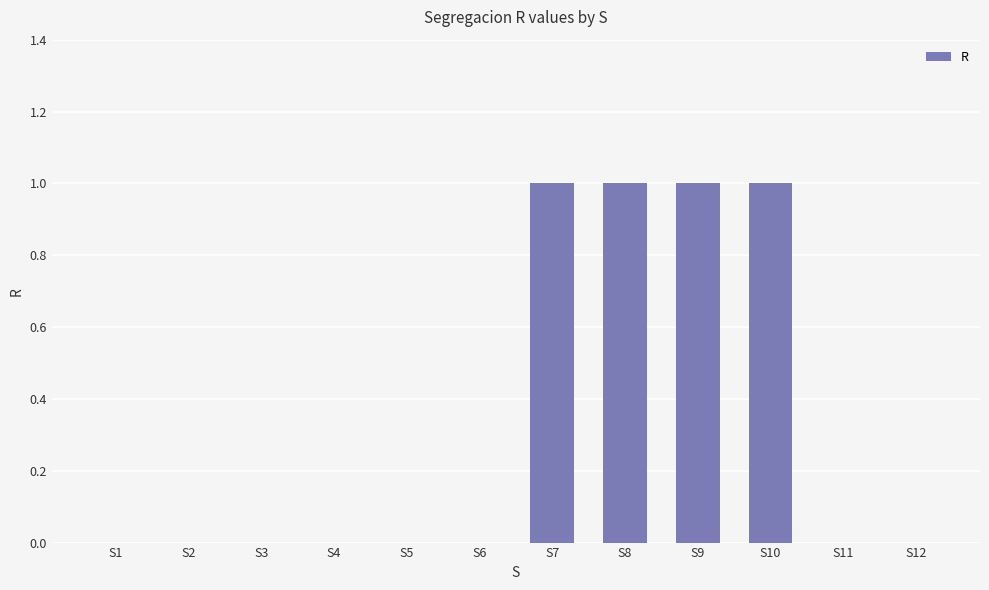

The chart shows a value of 1 at S4. True or false?

False